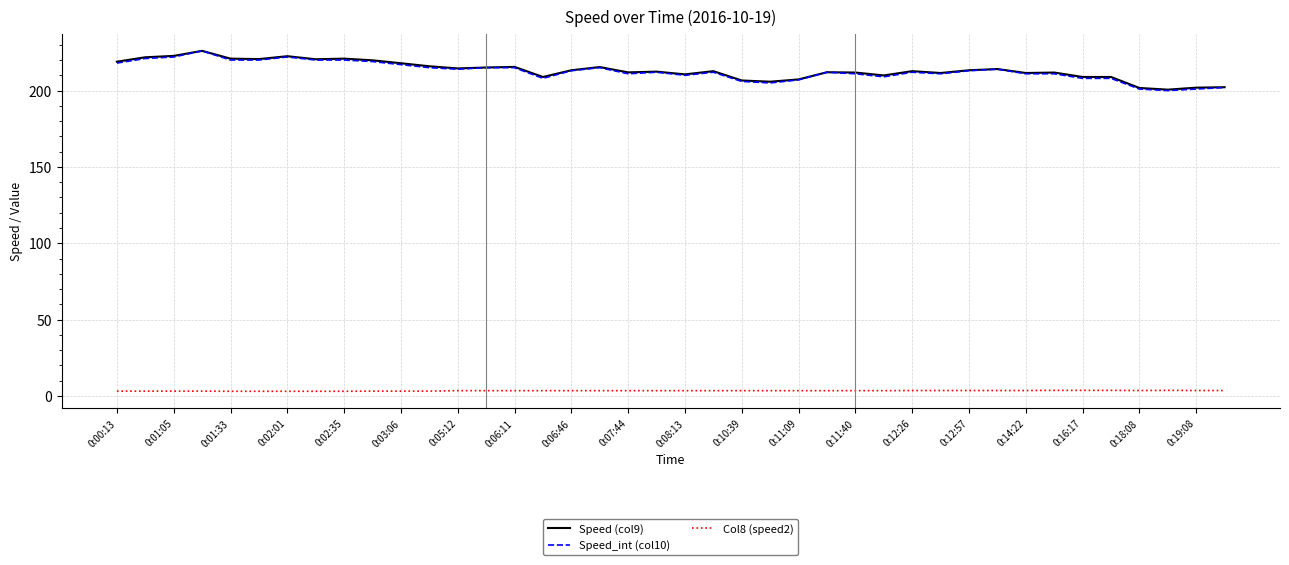

What is the highest value of the Speed_int (col10) series?

226.0